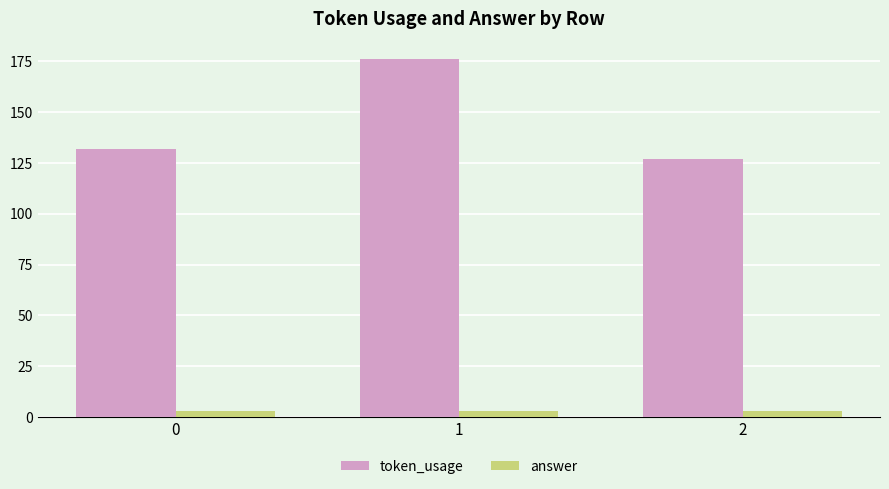

Count the number of data series in this chart.

2